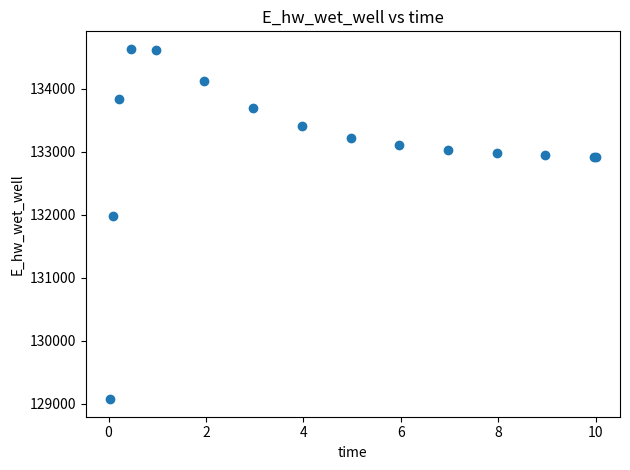

What Y value in the scatter plot is closest to 131851?

131972.0